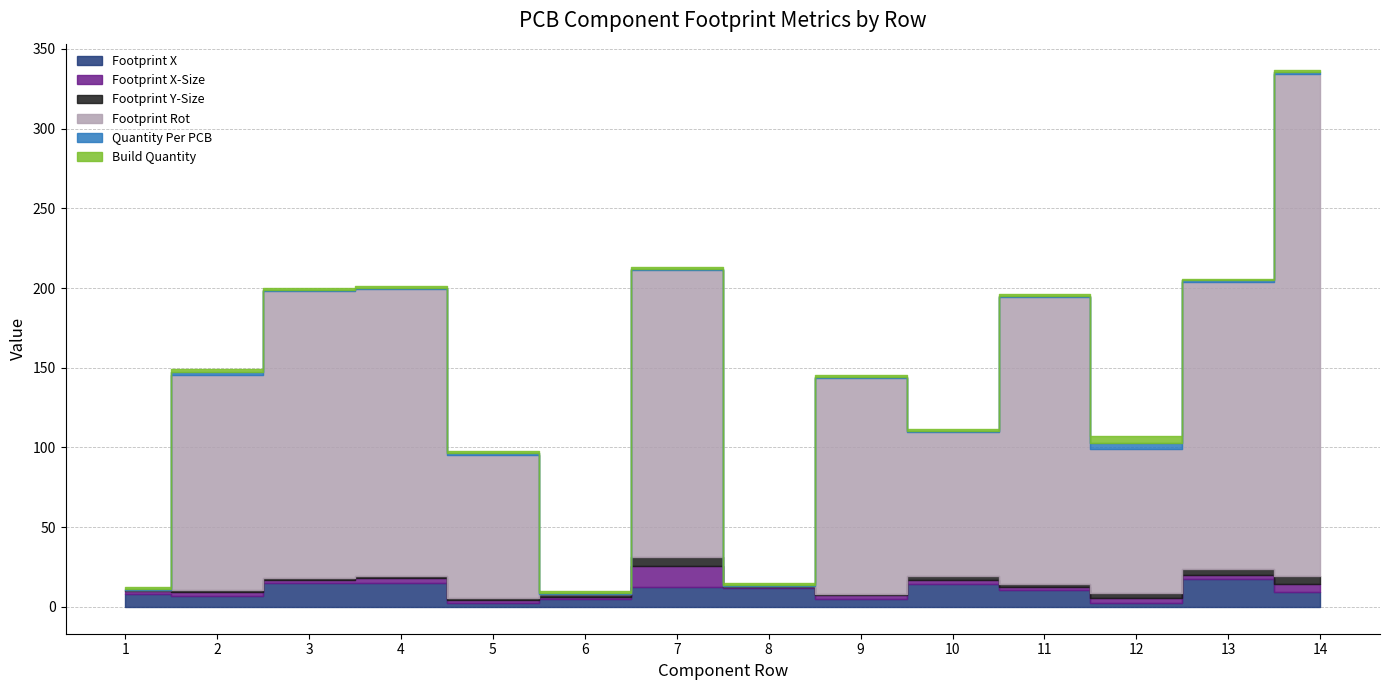

True or false: Footprint X-Size and Footprint Y-Size intersect in this chart.

True